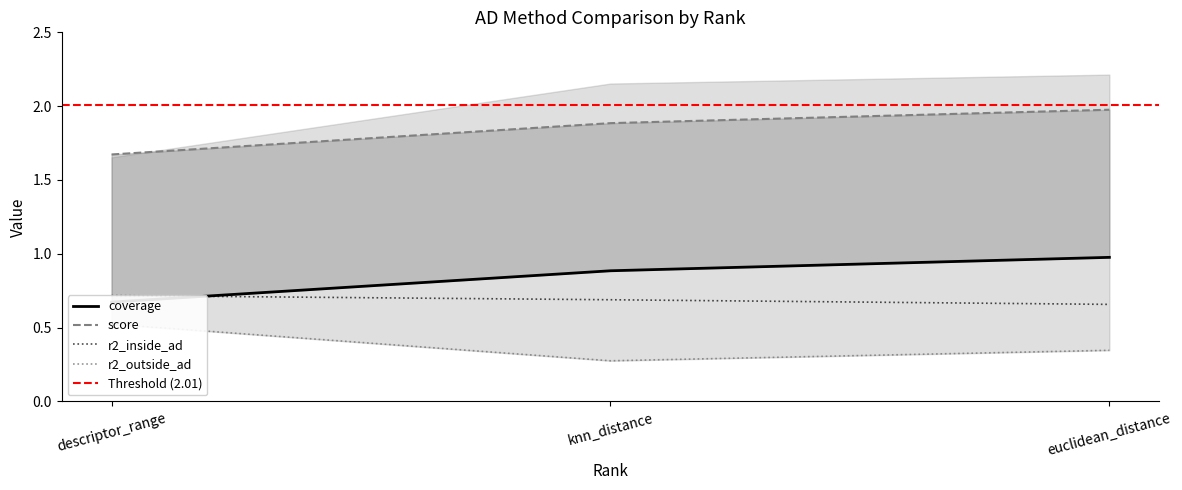

What is the total value across all series at descriptor_range?

3.6